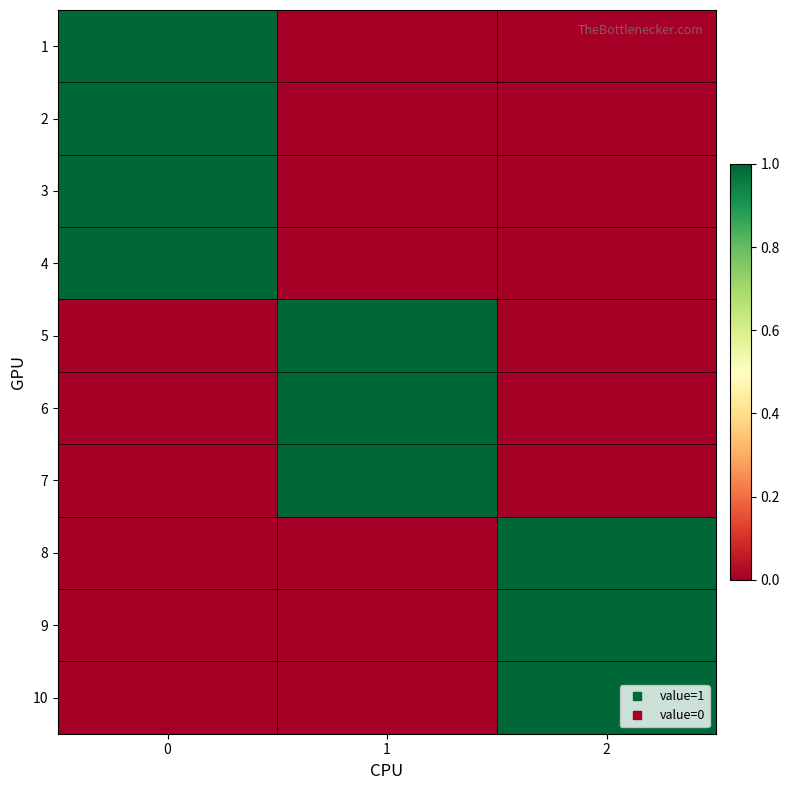

Reading right to left, what are all the values shown in this chart?

1: 2=0	1=0	0=1
2: 2=0	1=0	0=1
3: 2=0	1=0	0=1
4: 2=0	1=0	0=1
5: 2=0	1=1	0=0
6: 2=0	1=1	0=0
7: 2=0	1=1	0=0
8: 2=1	1=0	0=0
9: 2=1	1=0	0=0
10: 2=1	1=0	0=0